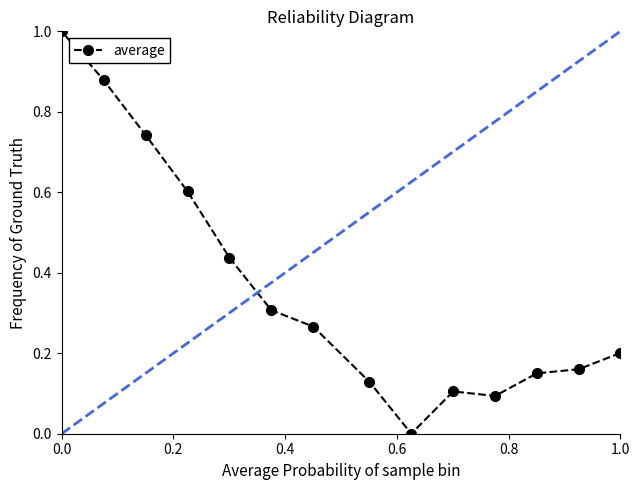

True or false: the data has more than 2 interior local peaks.

False